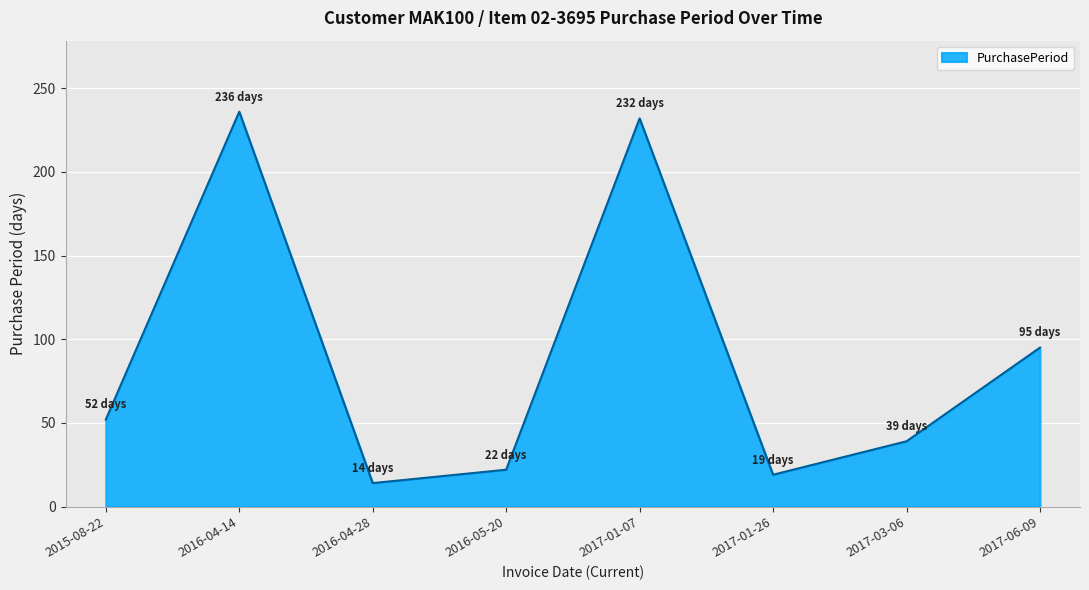

Which category has the highest value across all series?

2016-04-14